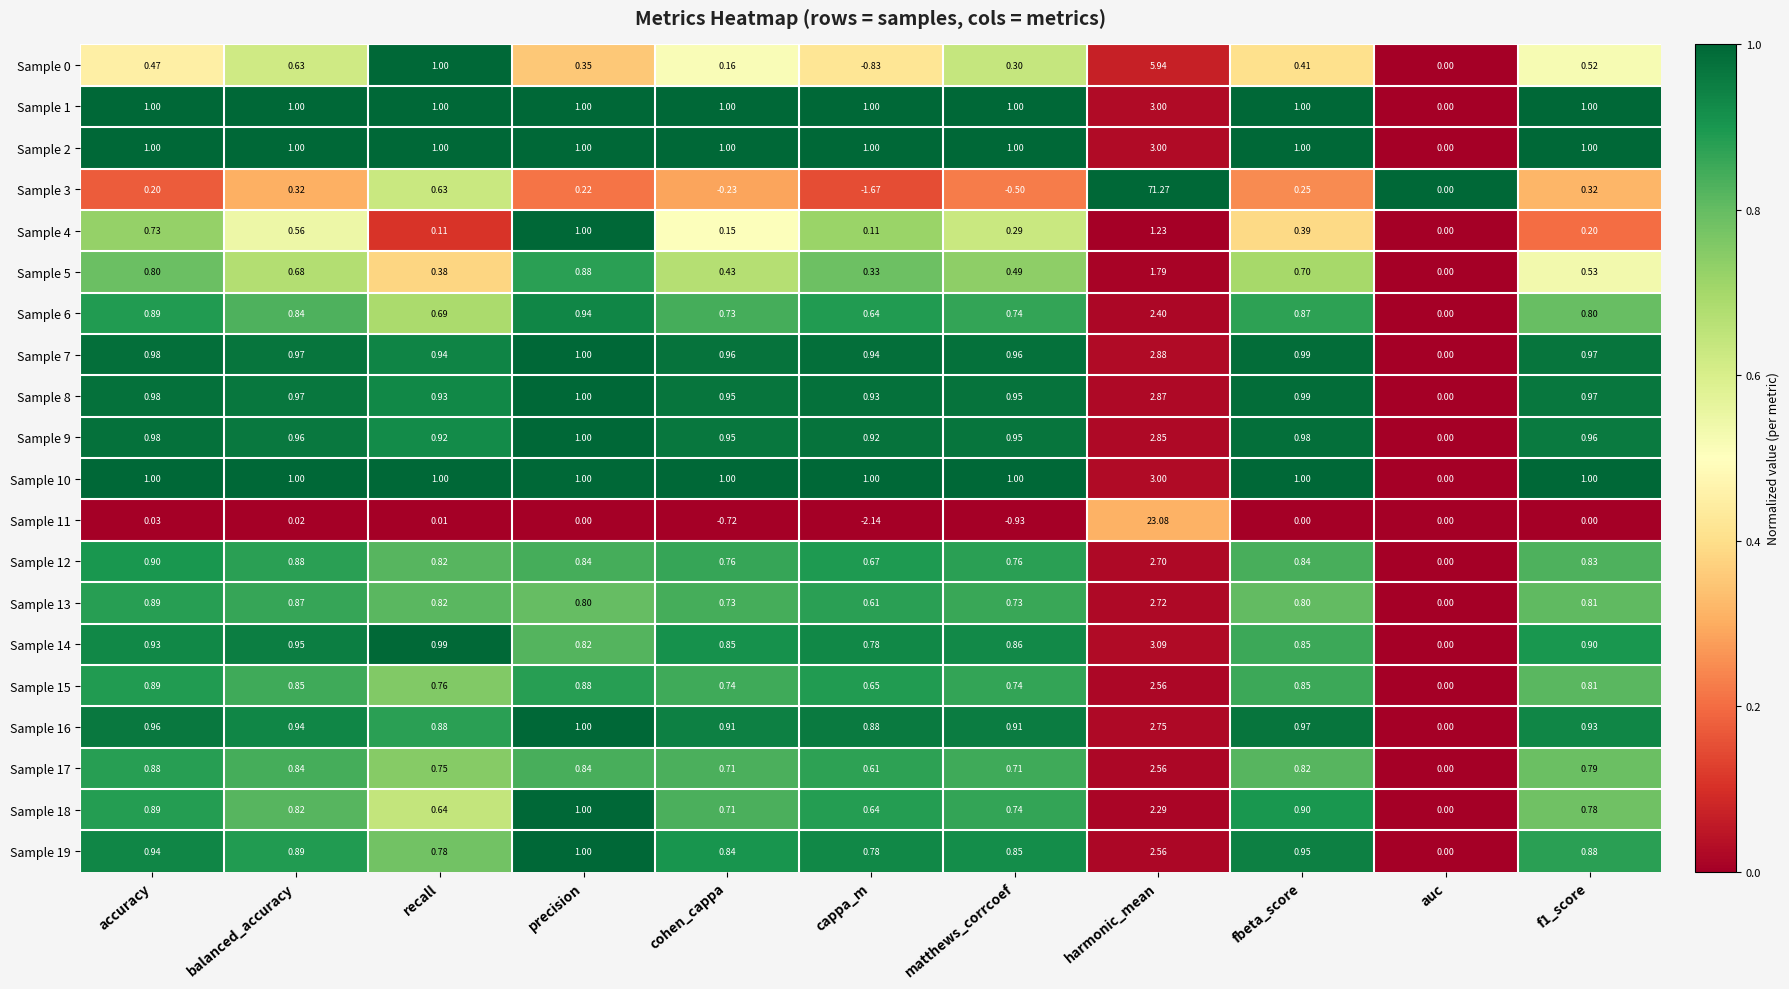

Which category has the lowest value in the Sample 7 series?

auc